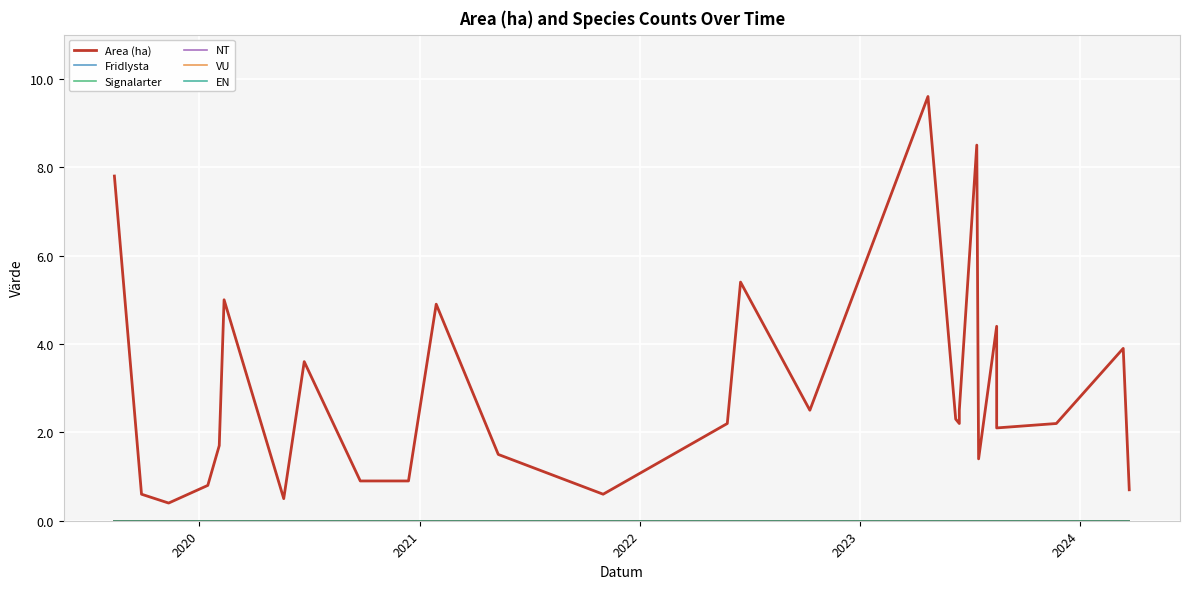

Rank the series at 2022 from highest to lowest value.

Area (ha), Fridlysta, Signalarter, NT, VU, EN